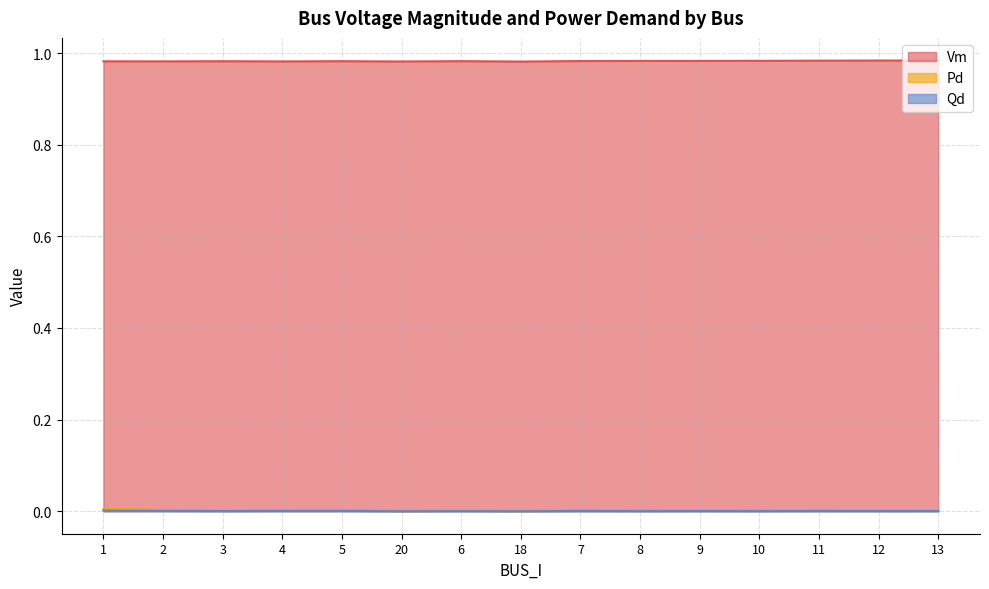

Which series has the largest range (max minus min)?

Pd